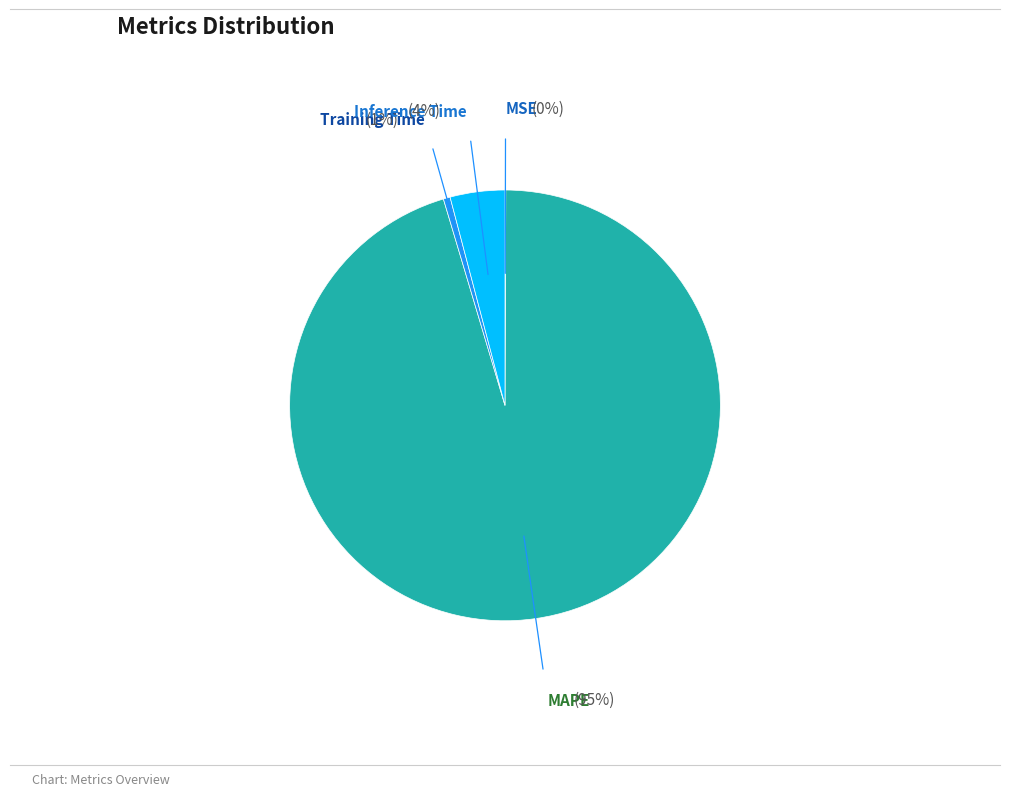

True or false: MAPE accounts for 95% of the total.

True